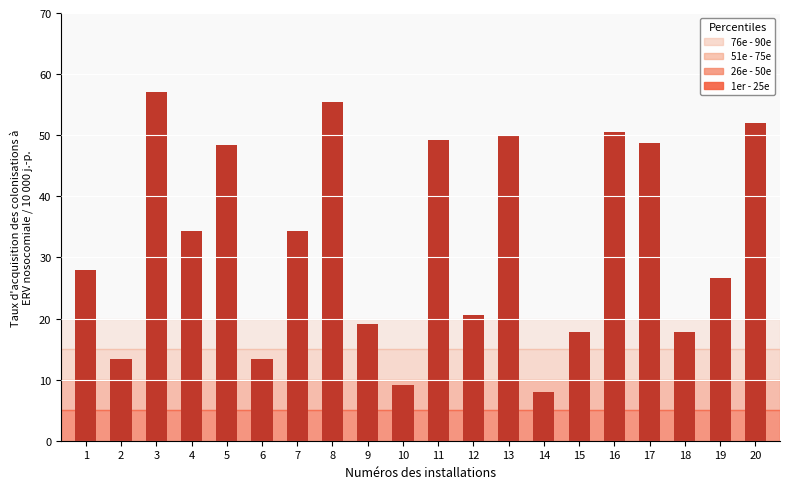

Where does the data first go above 34?

3